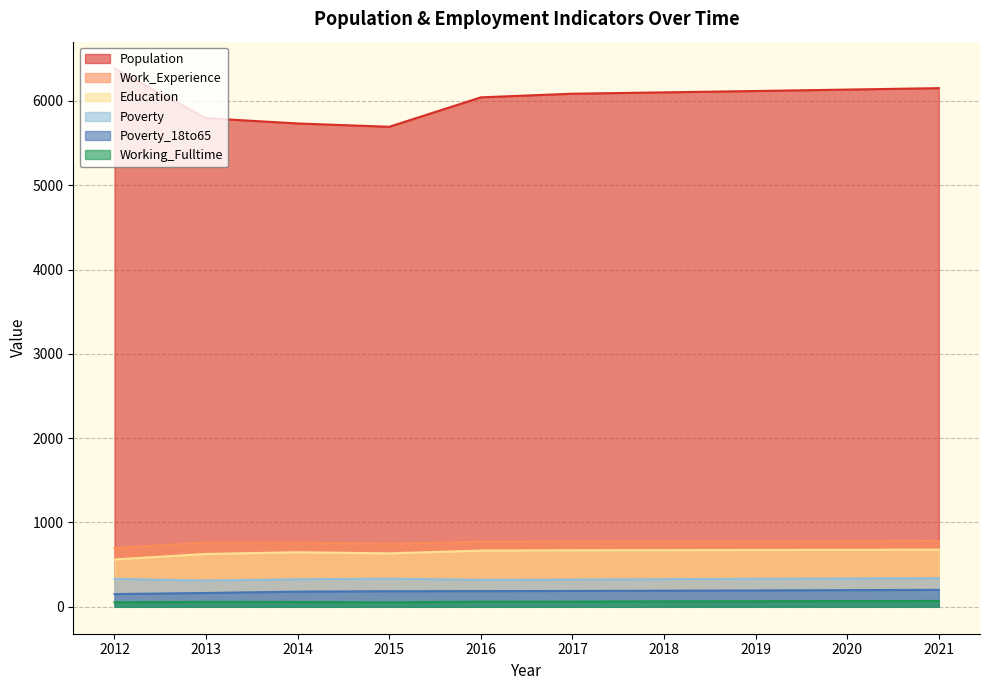

Which series has the largest total across all categories?

Population